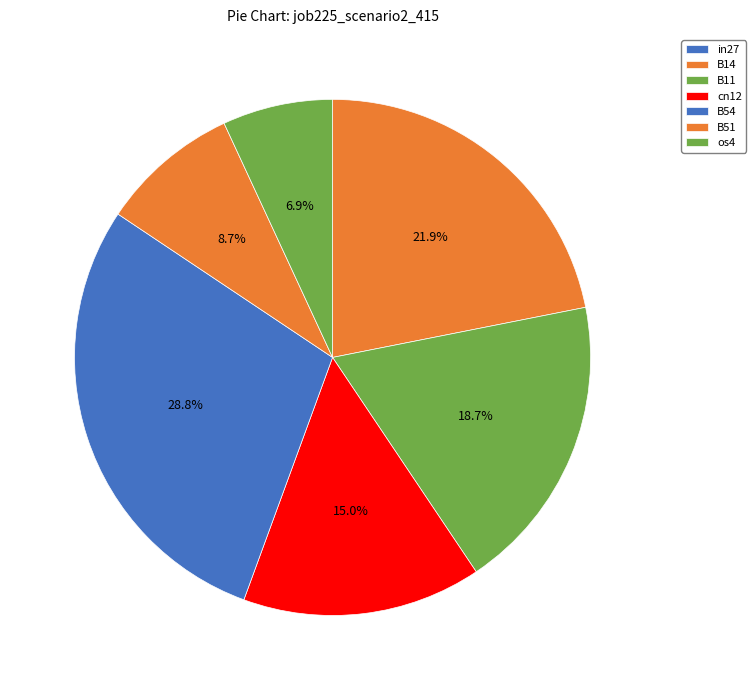

How many segments does this pie chart have?

7